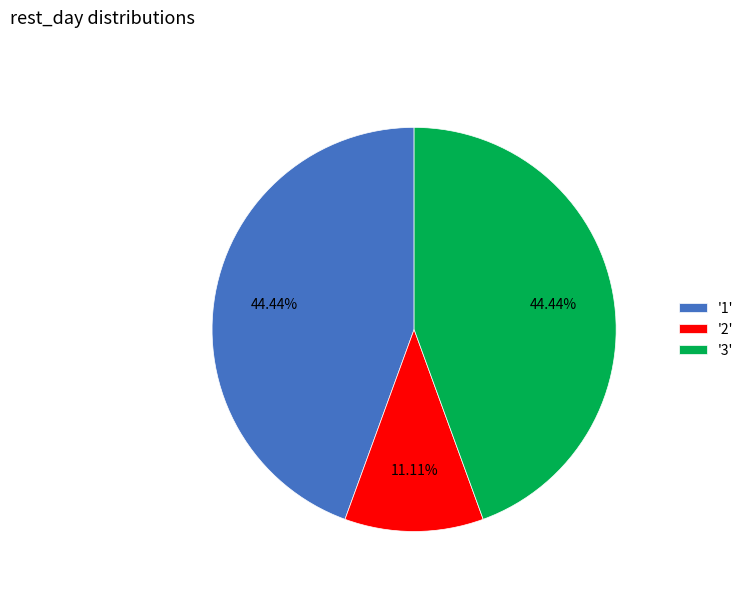

To the nearest percent, what is the difference between the largest and smallest slice percentages?

33%